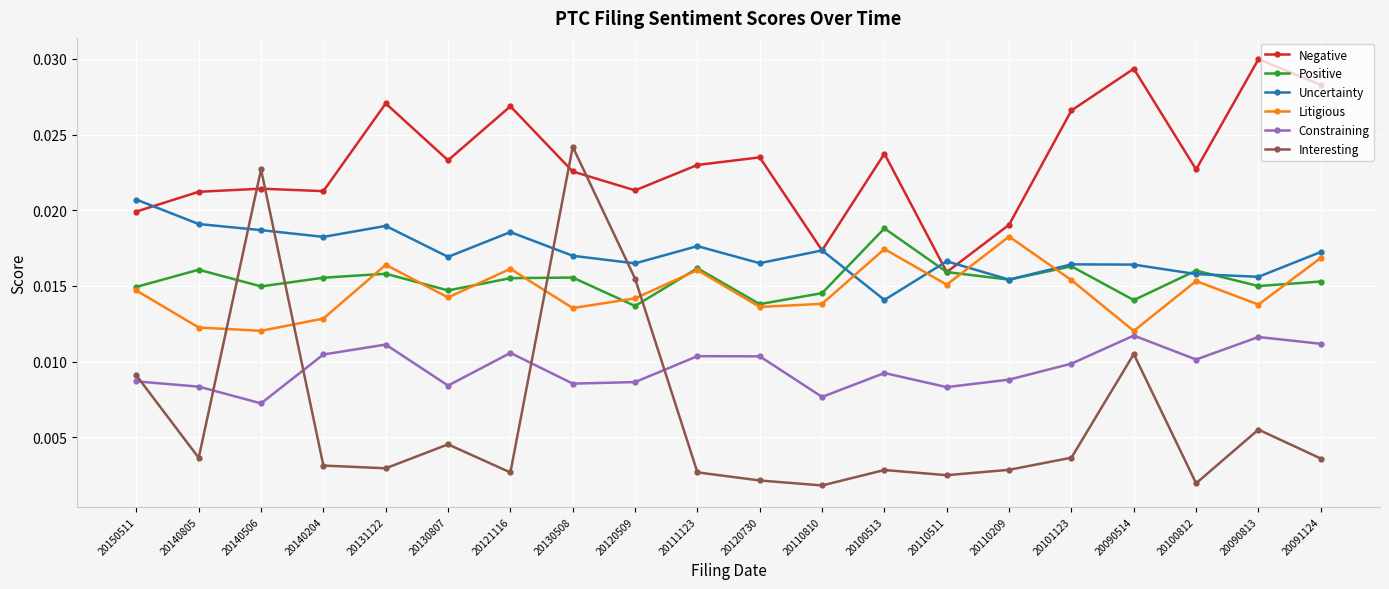

What is the label of the 5th point from the left?

20131122